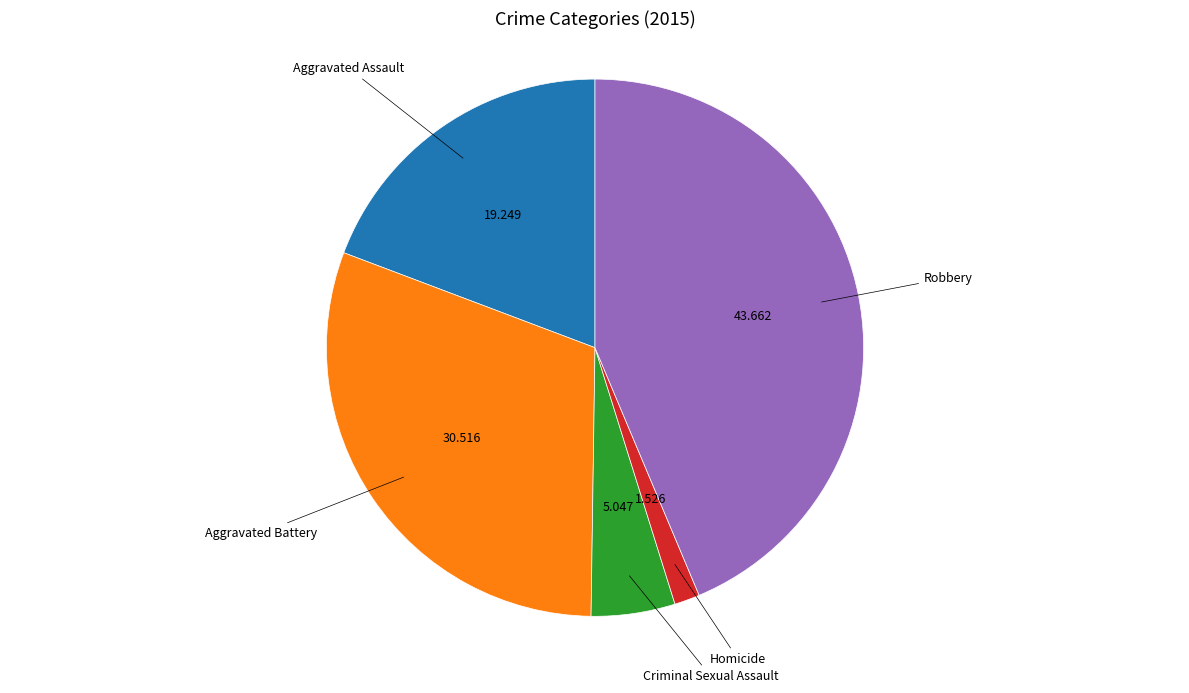

Which slice is the smallest?

Homicide